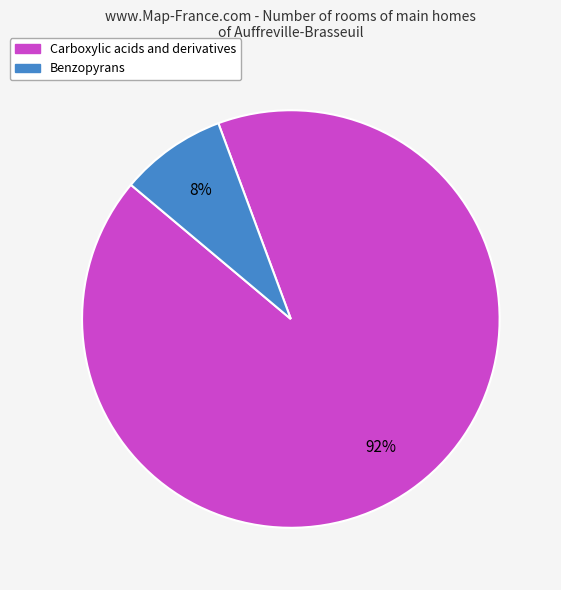

Count the number of slices in the pie.

2